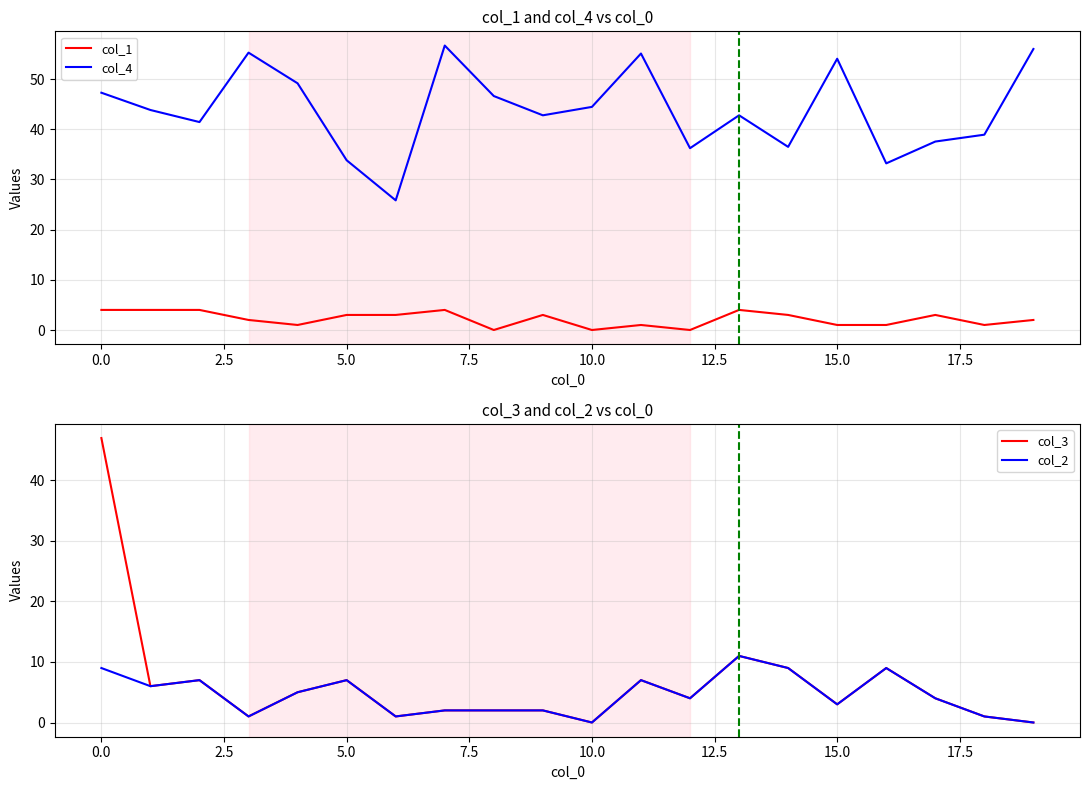

What position from the left is 13?

14